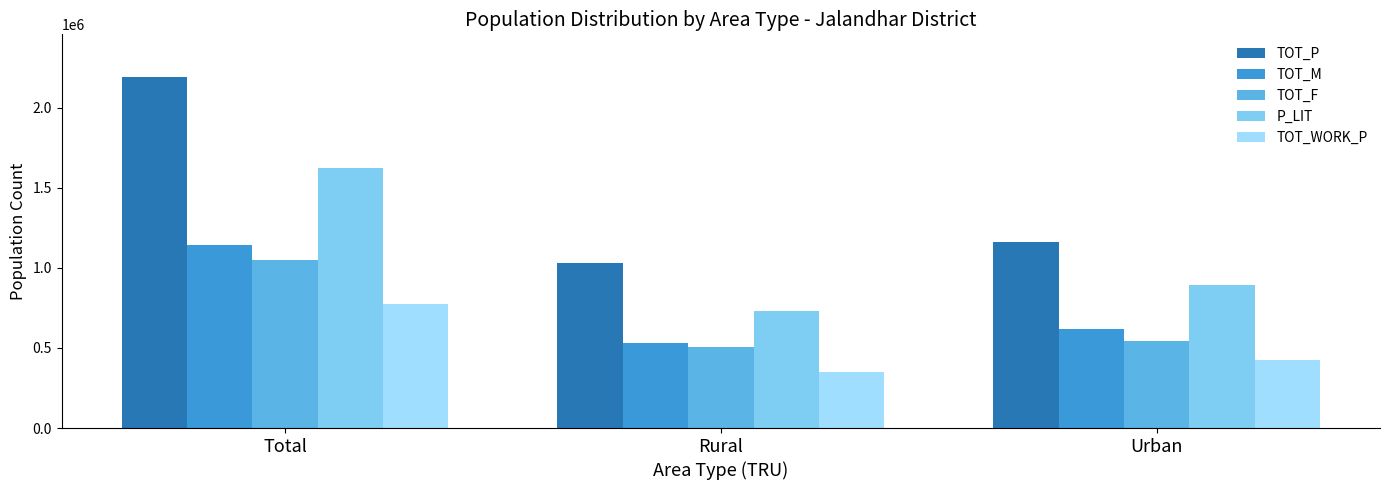

What is the value of the TOT_F bar at the 1st from the left?

1048379